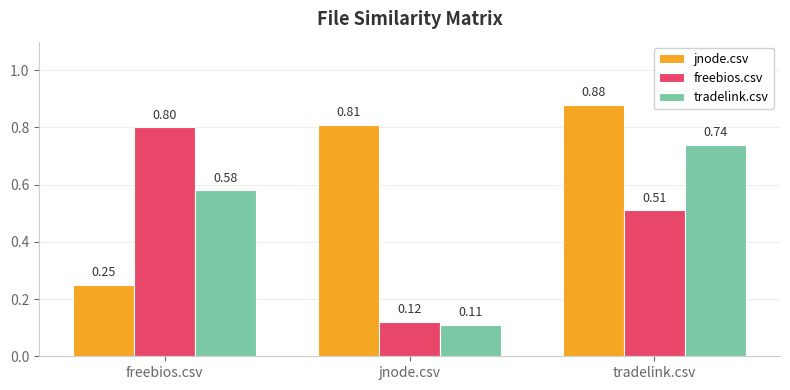

Which series has the largest range (max minus min)?

freebios.csv